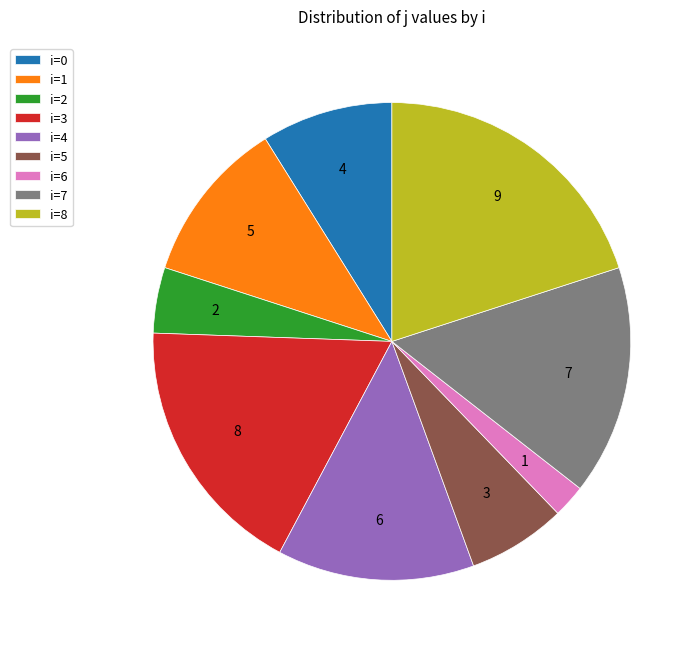

True or false: i=1 accounts for 16% of the total.

False